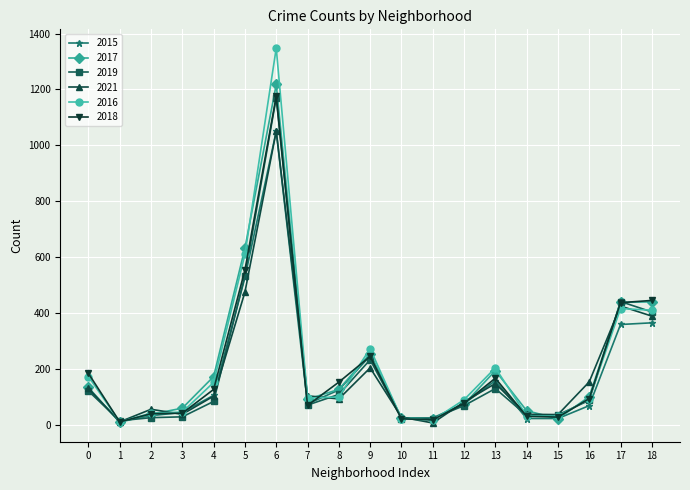

Which series has the largest range (max minus min)?

2016